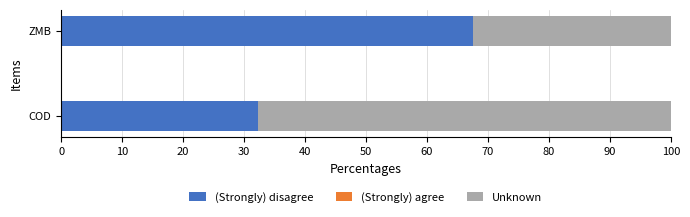

What is the highest value of the (Strongly) disagree series?

67.6